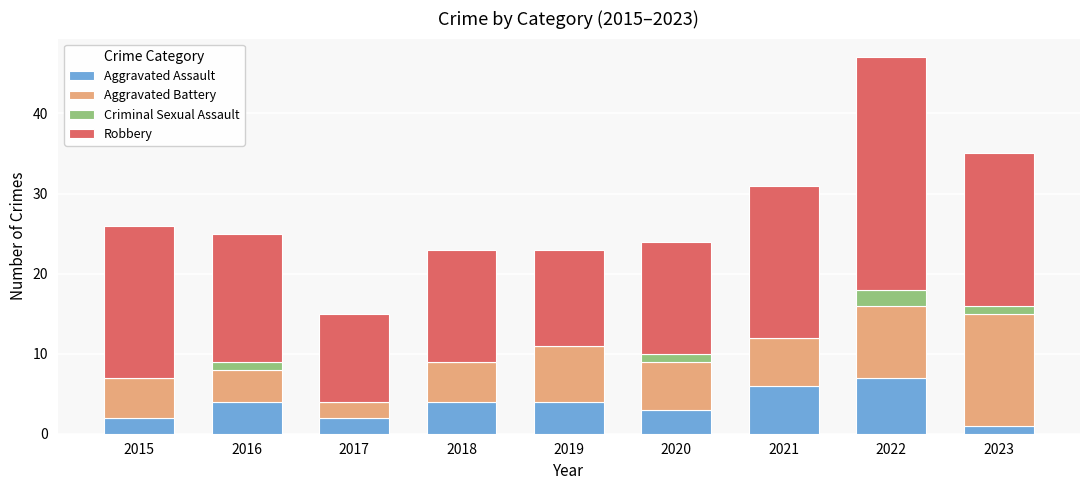

What is the total value across all series at 2017?

15